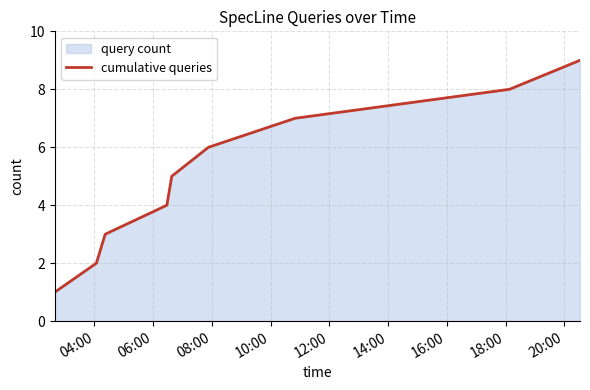

What is the greatest value displayed?

9